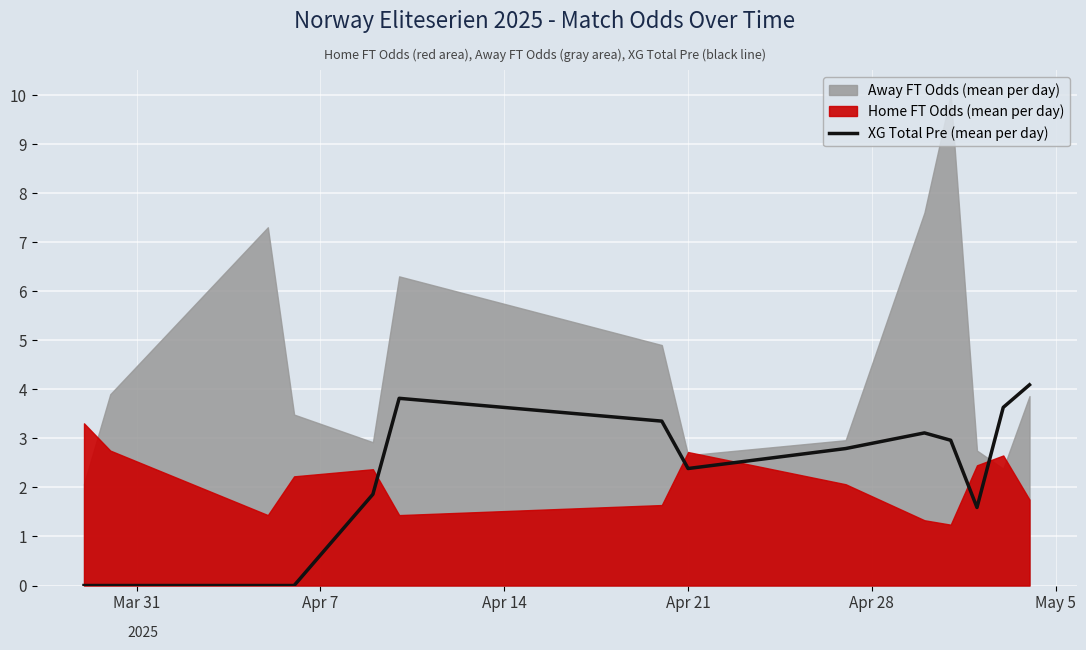

What is the highest value of the XG Total Pre (mean per day) series?

4.1